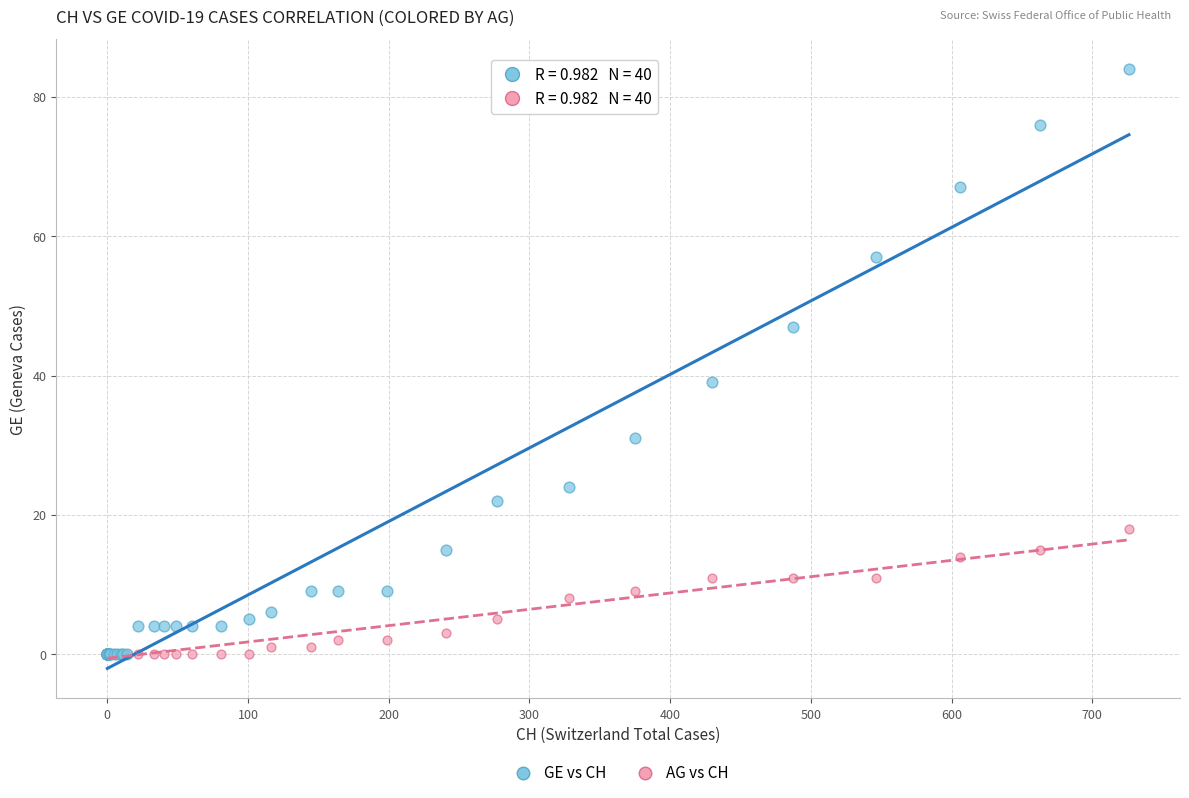

Which series has the widest spread of Y values?

GE vs CH